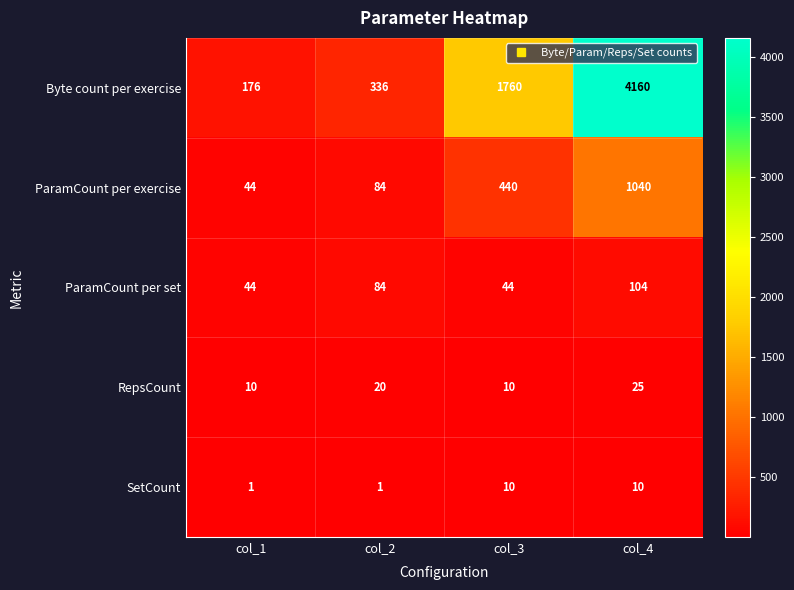

At how many categories does at least one series exceed 1310?

2